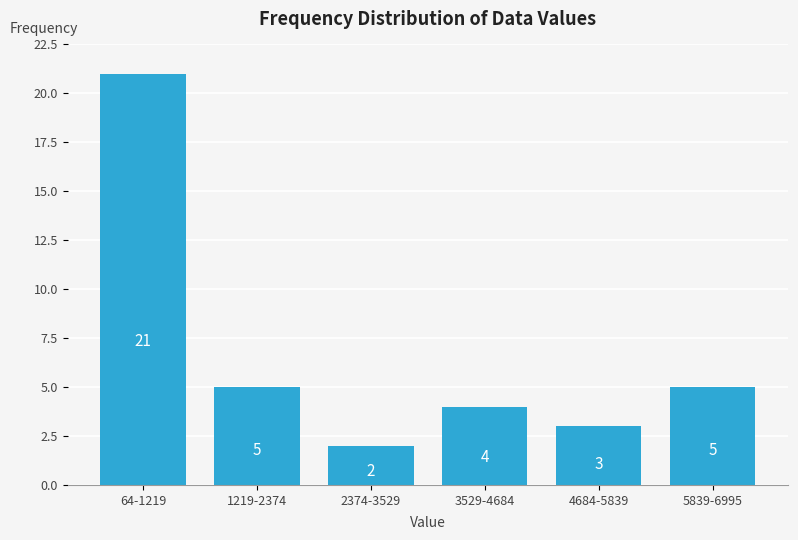

Reading left to right, list all the values displayed in this chart.

64-1219=21	1219-2374=5	2374-3529=2	3529-4684=4	4684-5839=3	5839-6995=5